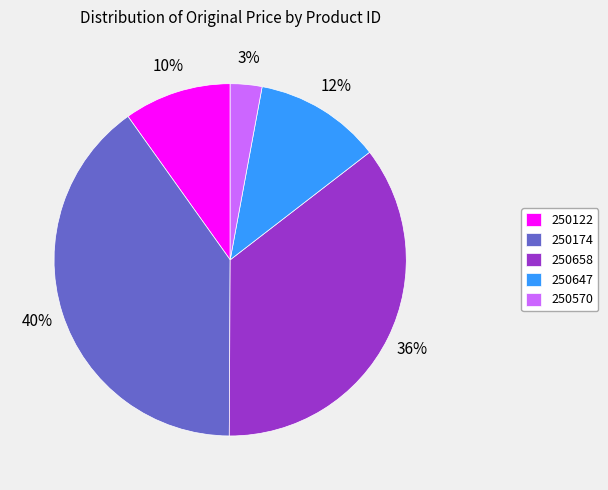

What is the largest slice in the pie chart?

250174